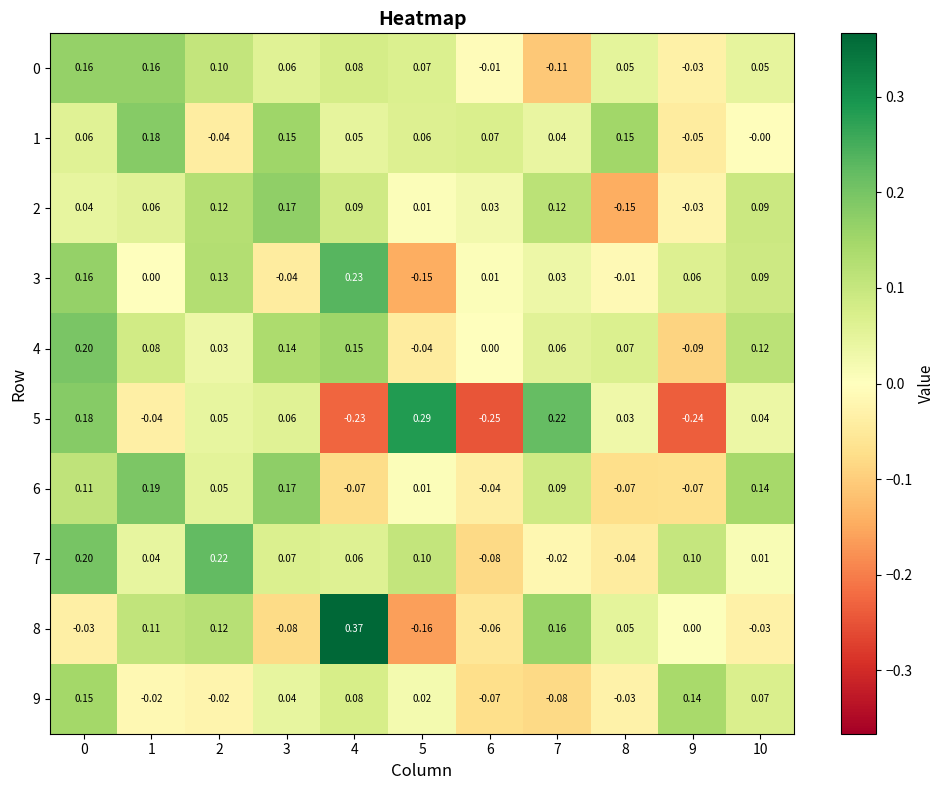

Which series has the largest total across all categories?

4